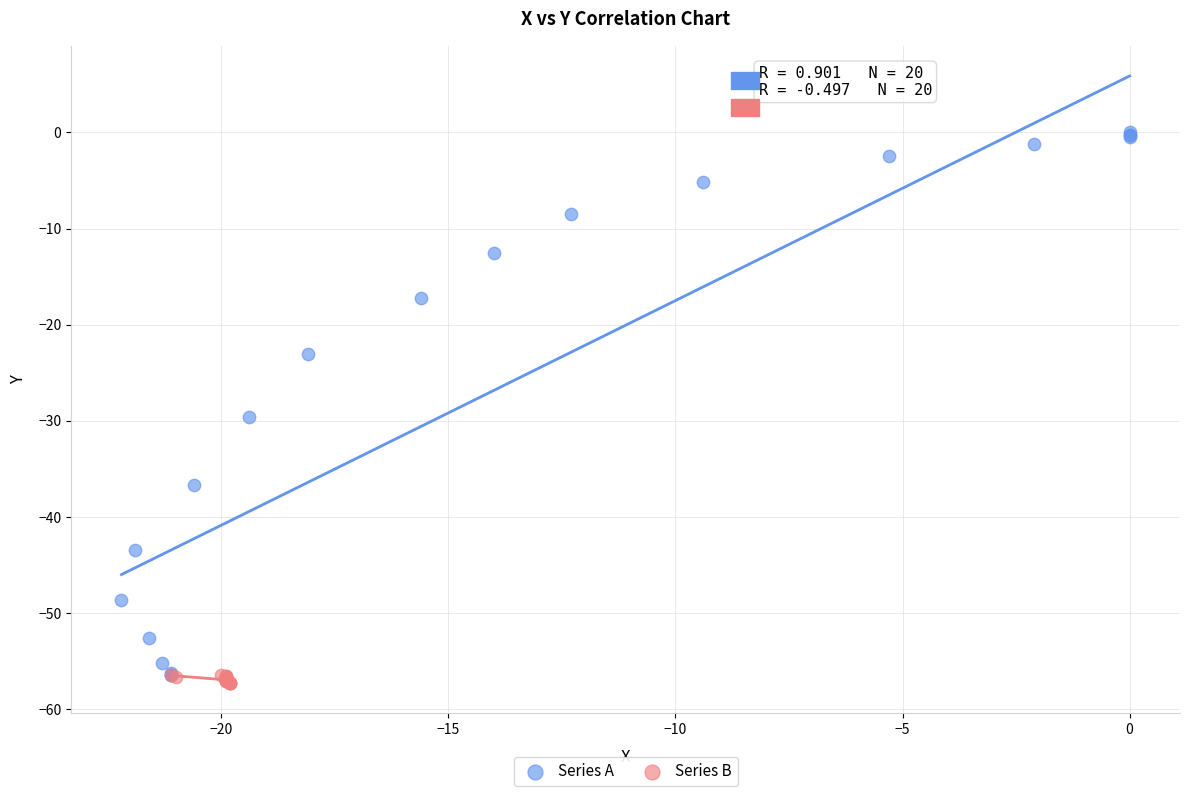

What are all the series names shown in the legend?

Series A, Series B